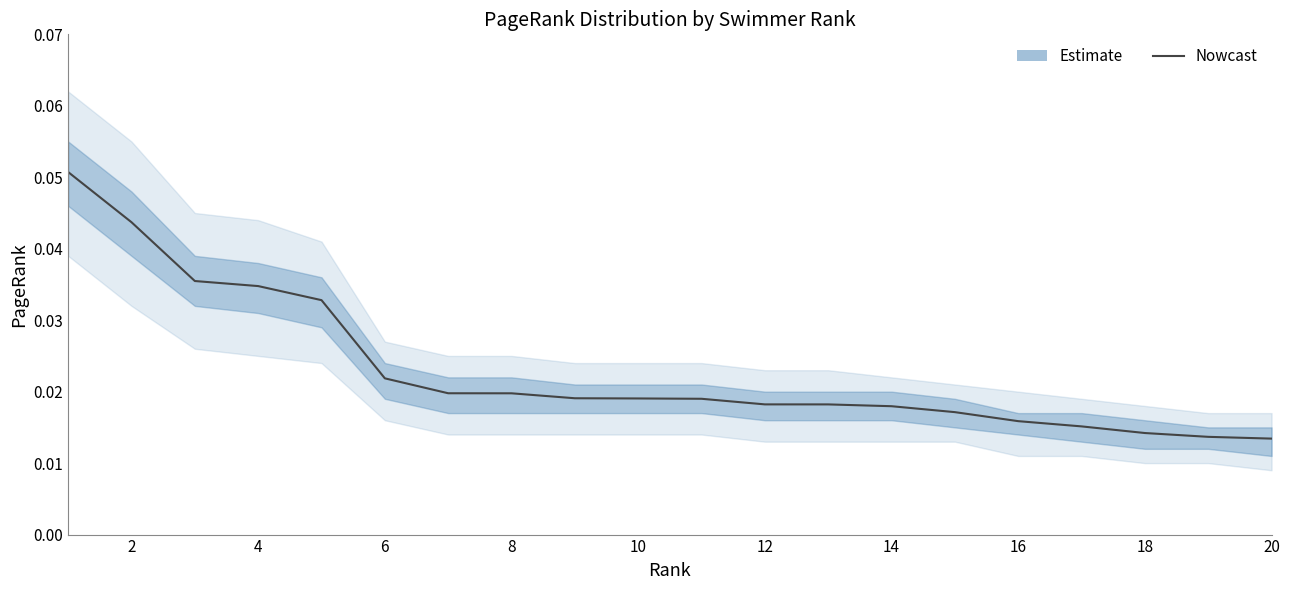

Reading left to right, extract all data points from this chart.

0.1	0.0	0.0	0.0	0.0	0.0	0.0	0.0	0.0	0.0	0.0	0.0	0.0	0.0	0.0	0.0	0.0	0.0	0.0	0.0